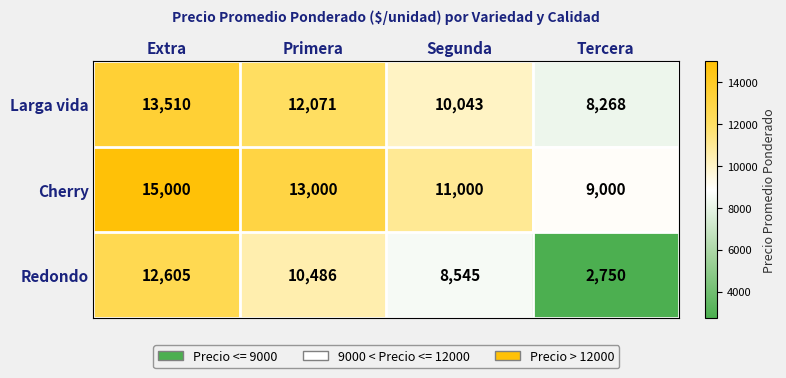

The value of Redondo at Tercera is 1038. True or false?

False